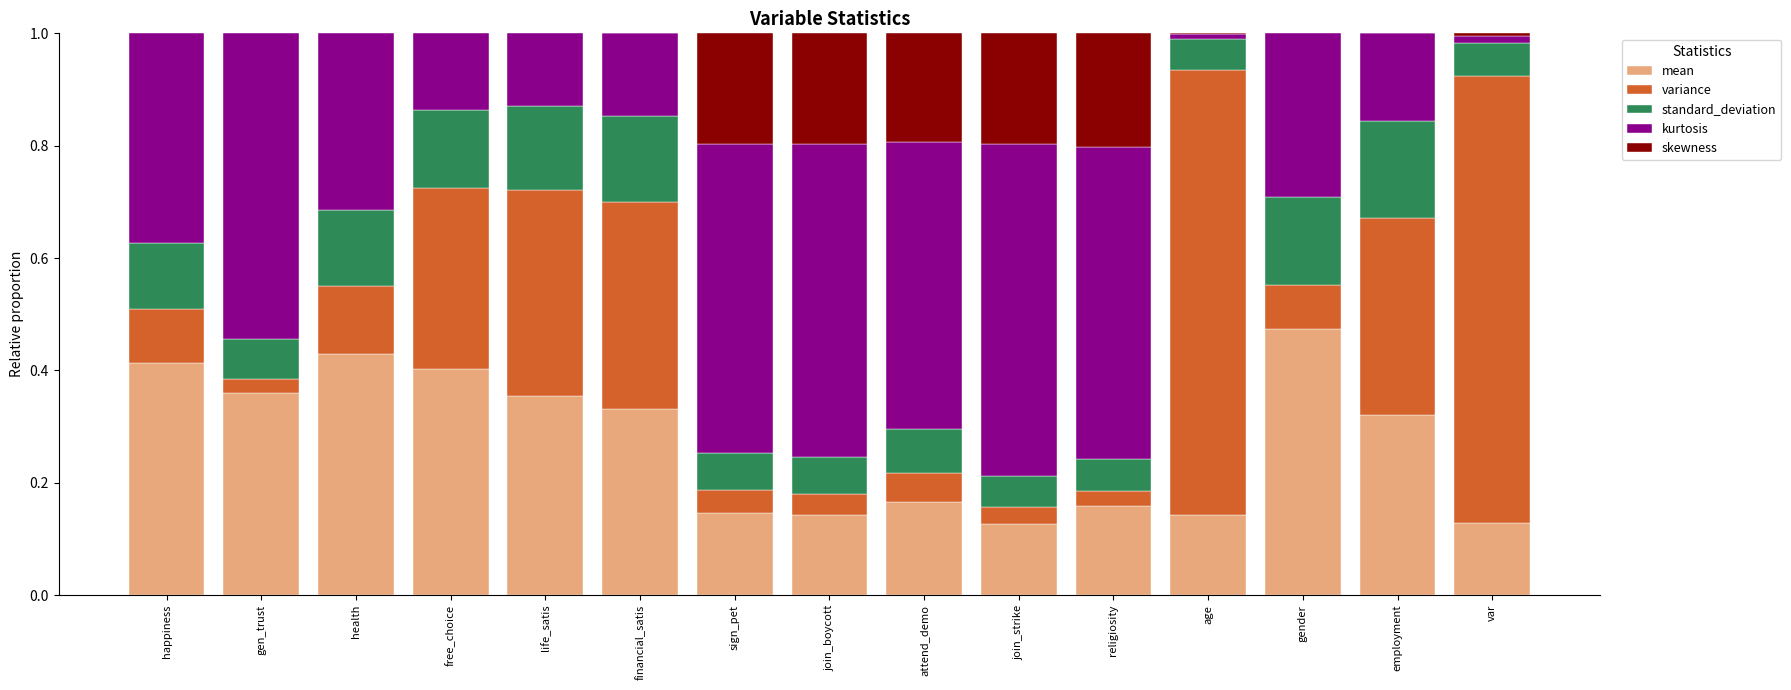

What is the average value of the variance series?

0.2